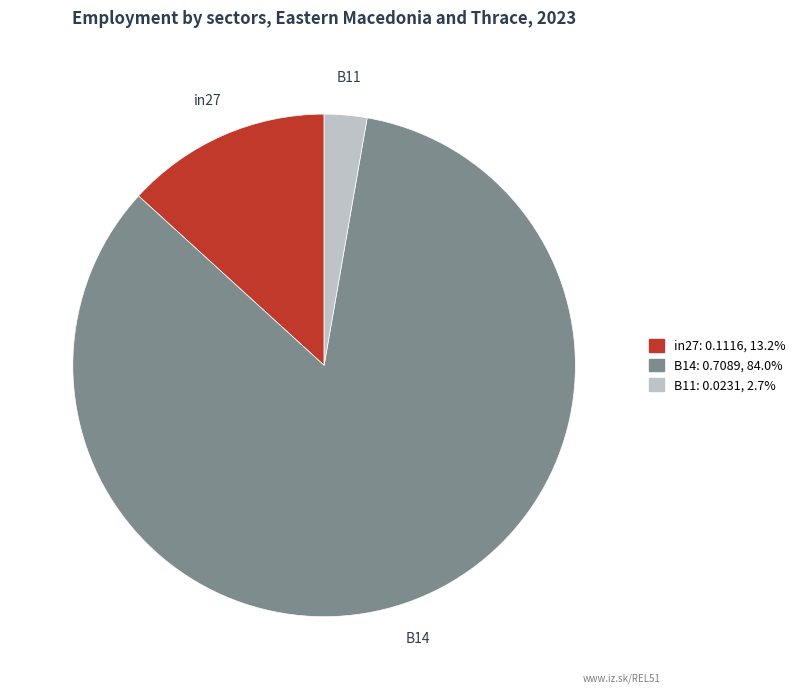

Count the number of slices in the pie.

3